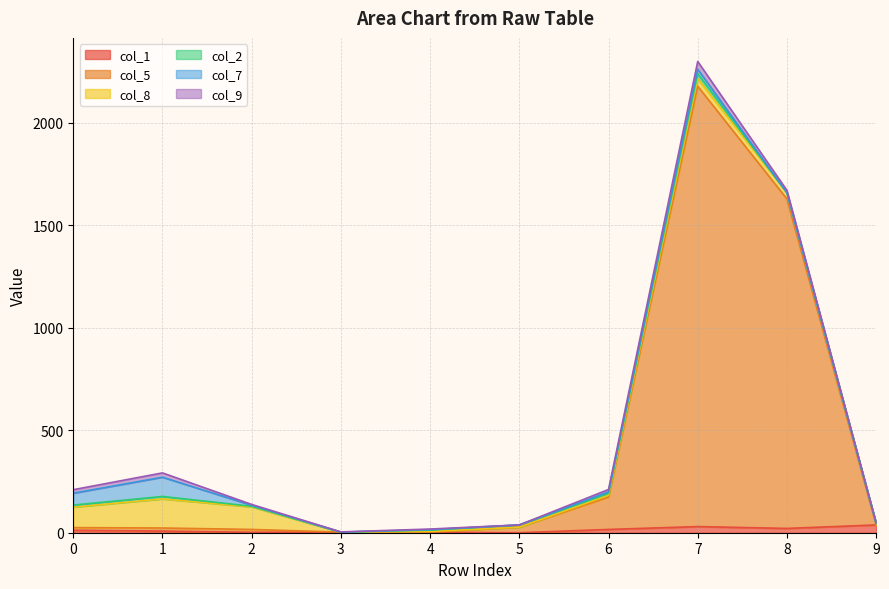

Reading left to right, transcribe all the data shown in this chart.

col_1: 0=12	1=8	2=2	3=3	4=2	5=0	6=16	7=30	8=21	9=38
col_5: 0=13	1=15	2=14	3=0	4=1	5=27	6=158	7=2149	8=1608	9=0
col_8: 0=100	1=142	2=110	3=0	4=3	5=0	6=9	7=37	8=30	9=8
col_2: 0=10	1=12	2=3	3=0	4=7	5=11	6=9	7=24	8=0	9=0
col_7: 0=58	1=94	2=5	3=0	4=2	5=0	6=7	7=22	8=0	9=1
col_9: 0=17	1=21	2=4	3=1	4=3	5=0	6=12	7=38	8=12	9=0